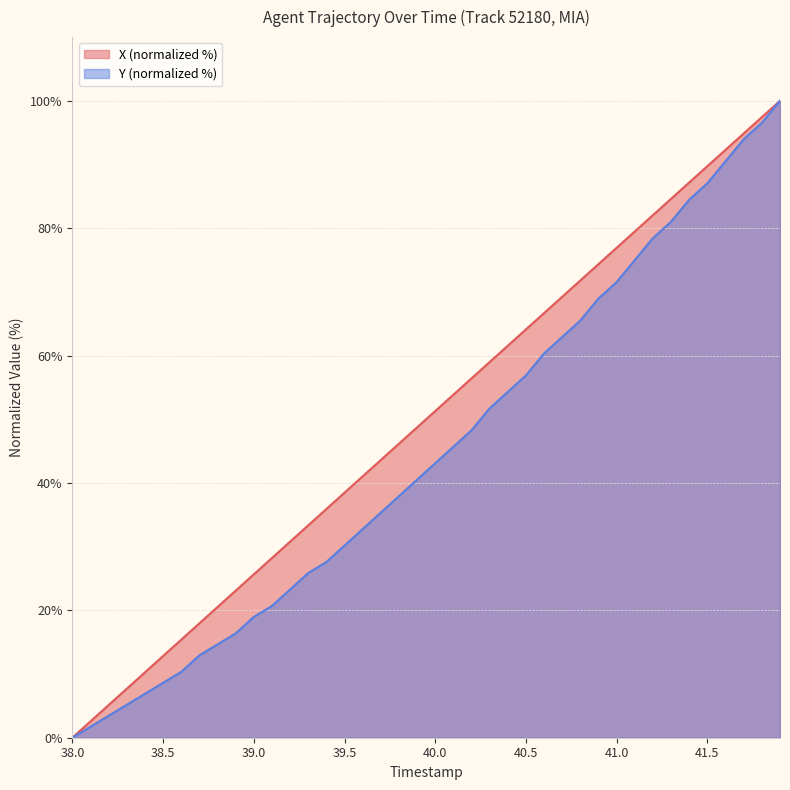

The Y (normalized %) series shows 72.5 at 40.0. True or false?

False